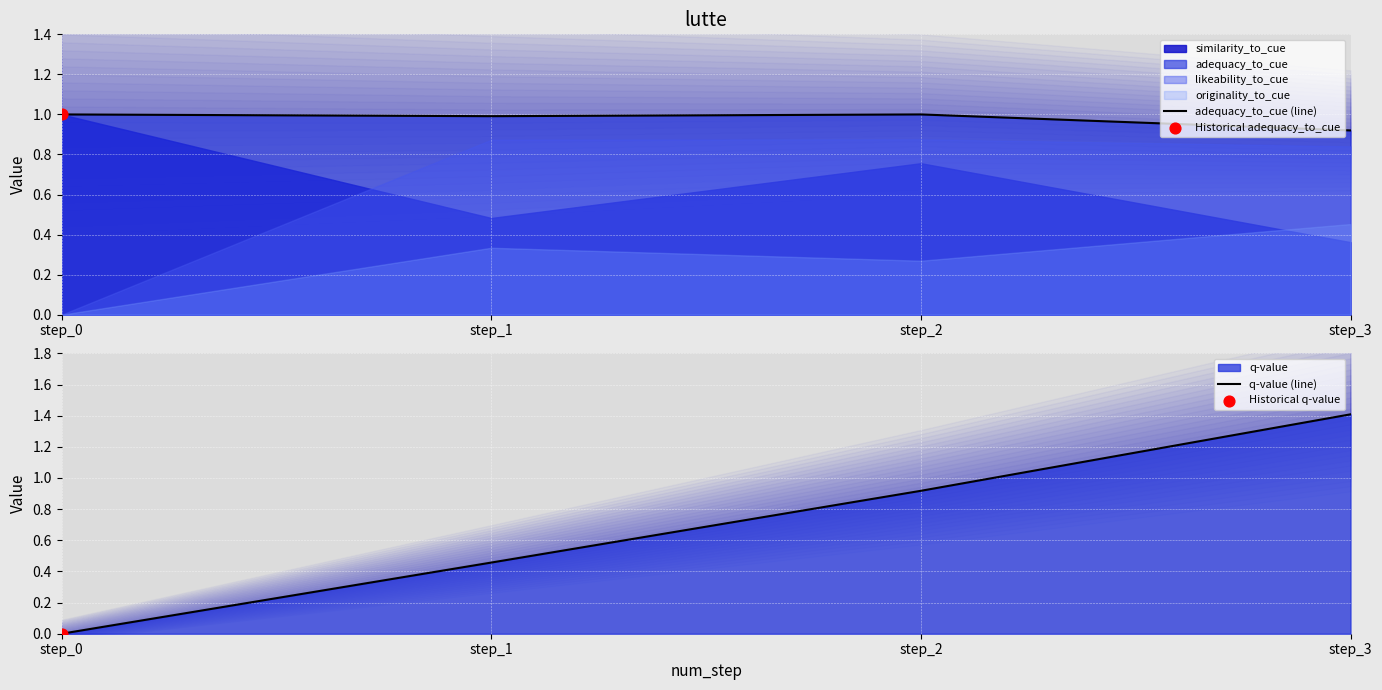

What are all the series names shown in the legend?

q-value, similarity_to_cue, adequacy_to_cue, originality_to_cue, likeability_to_cue